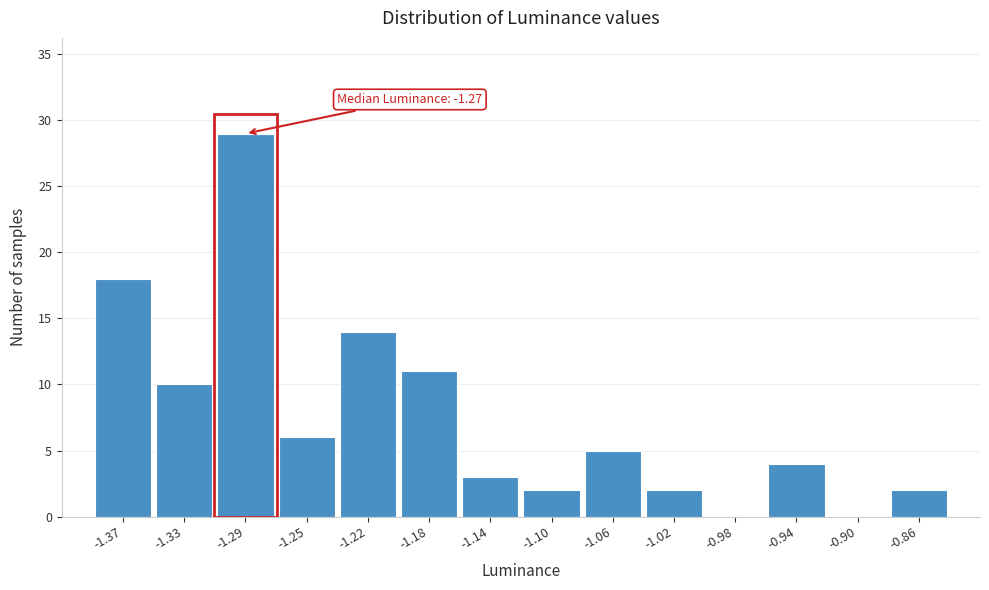

Over which range of the x-axis is the bar tallest?

-1.315 to -1.275